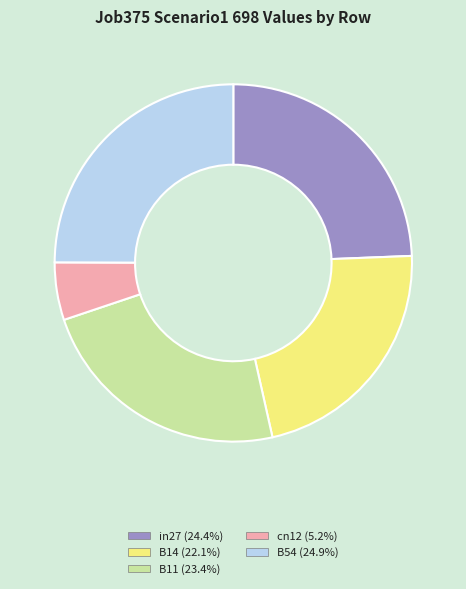

Is the sum of cn12 and B14 greater than half?

No